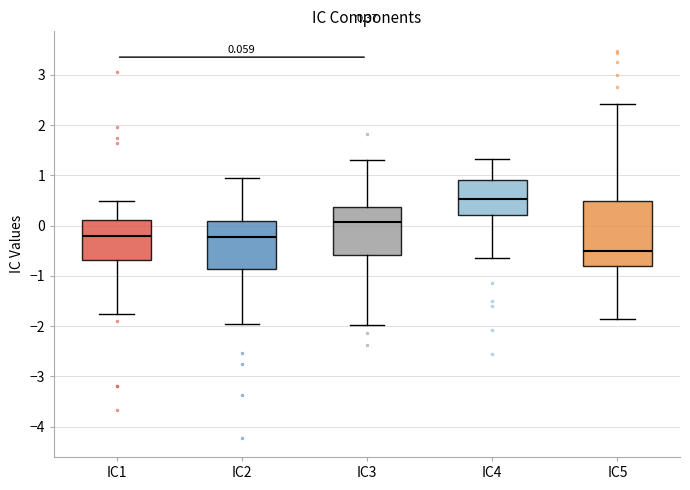

Which box has the highest median line?

IC4